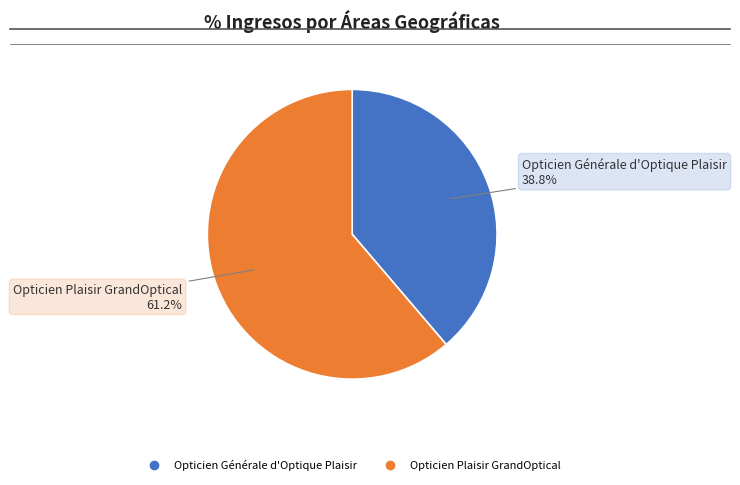

Rank the categories by value from lowest to highest.

Opticien Générale d'Optique Plaisir, Opticien Plaisir GrandOptical